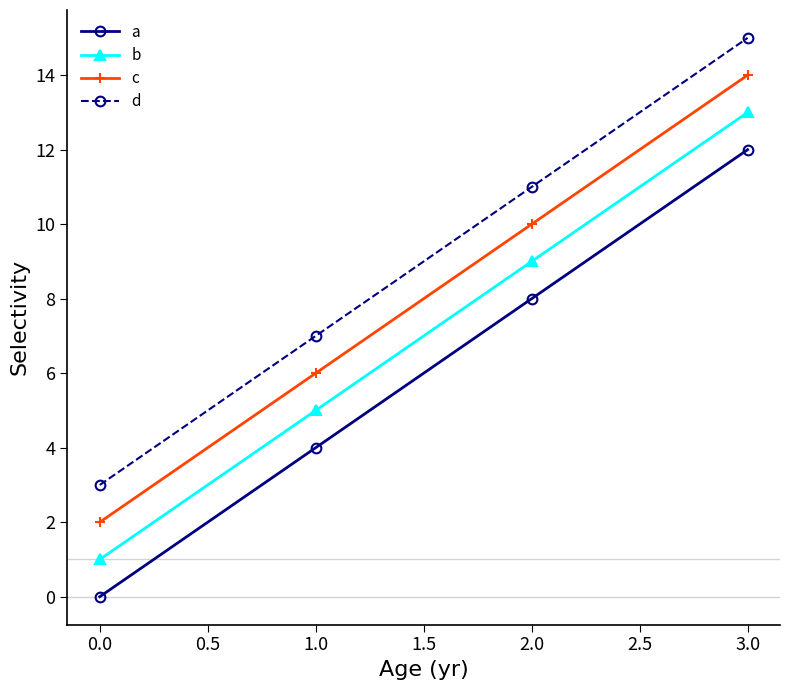

Reading right to left, list all the values displayed in this chart.

a: 12	8	4	0
b: 13	9	5	1
c: 14	10	6	2
d: 15	11	7	3